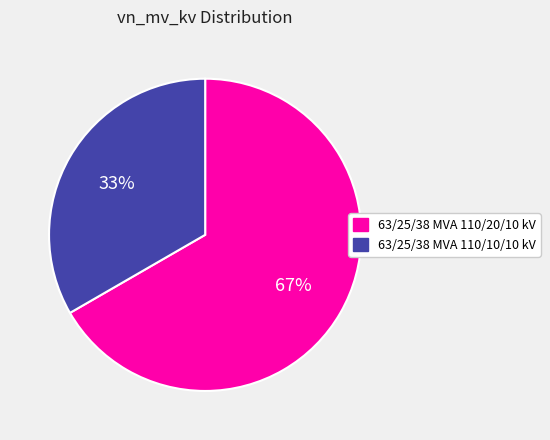

What is the smallest slice in the pie chart?

63/25/38 MVA 110/10/10 kV